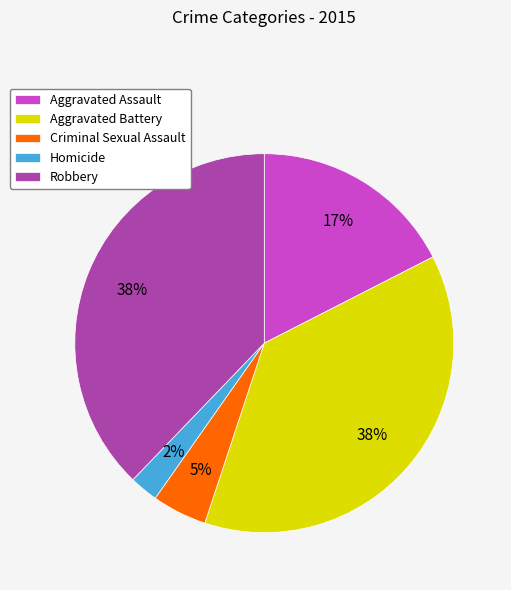

Which category has the smallest portion of the pie?

Homicide